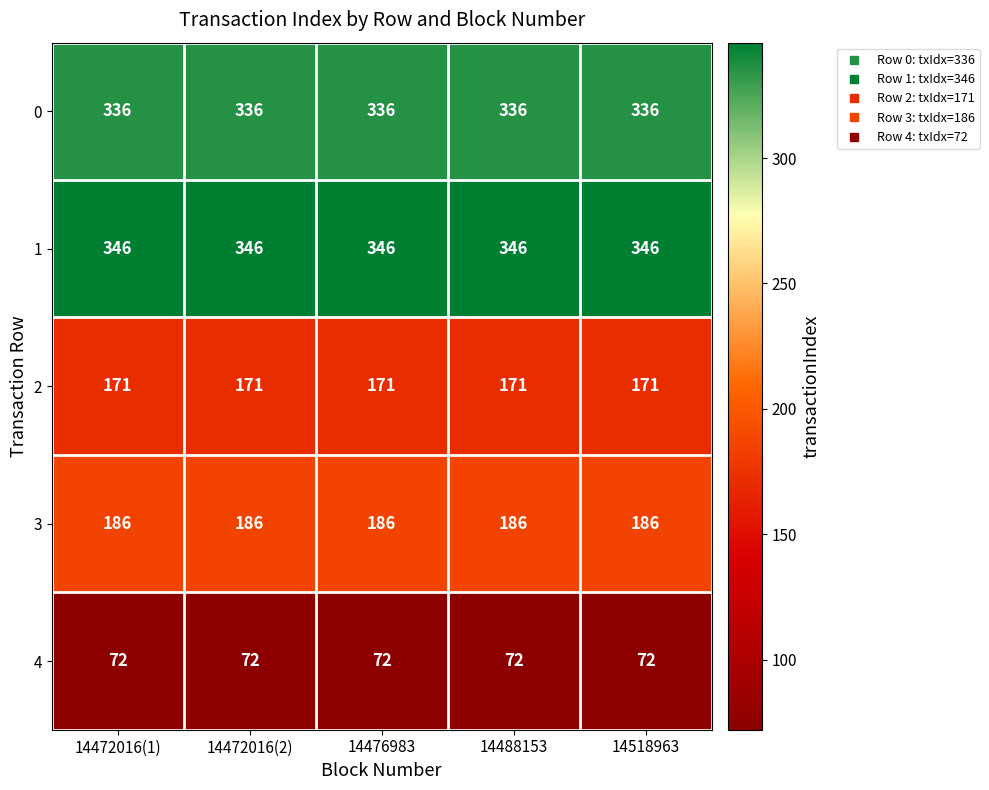

What is the spread (max minus min) of values at 14472016(2)?

274